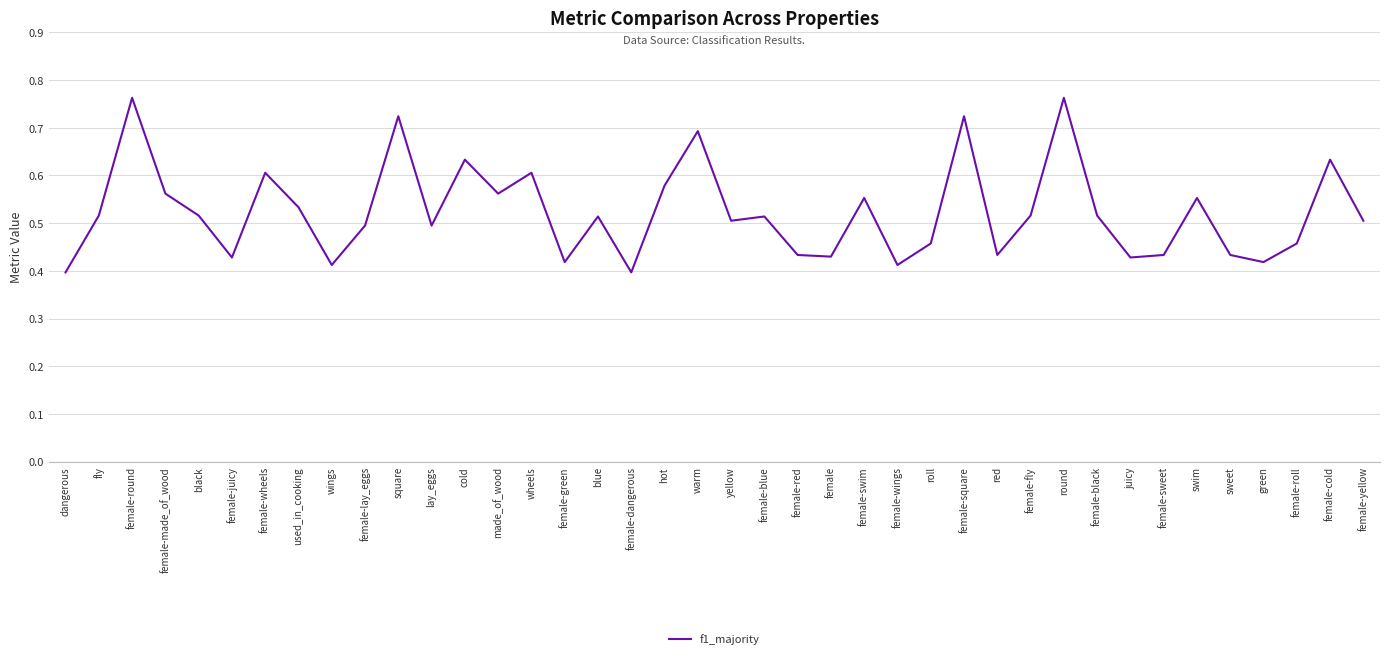

What is the change in value from female-wings to female-yellow?

+0.1